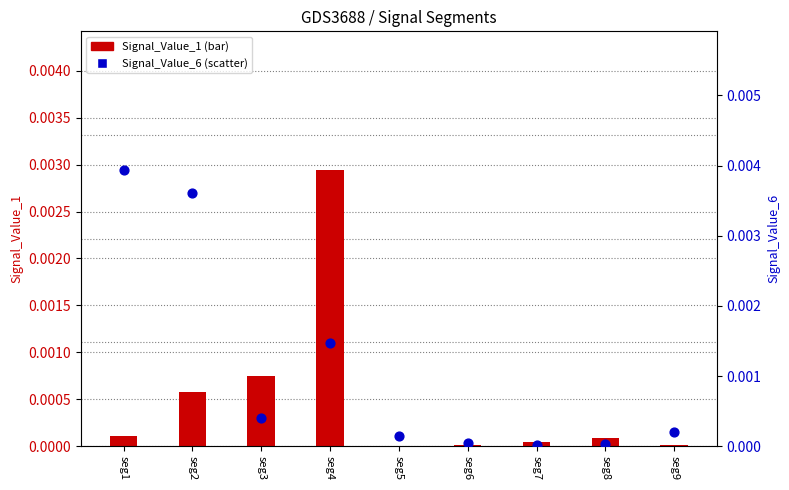

Which series contains the lowest Y value?

Signal_Value_1